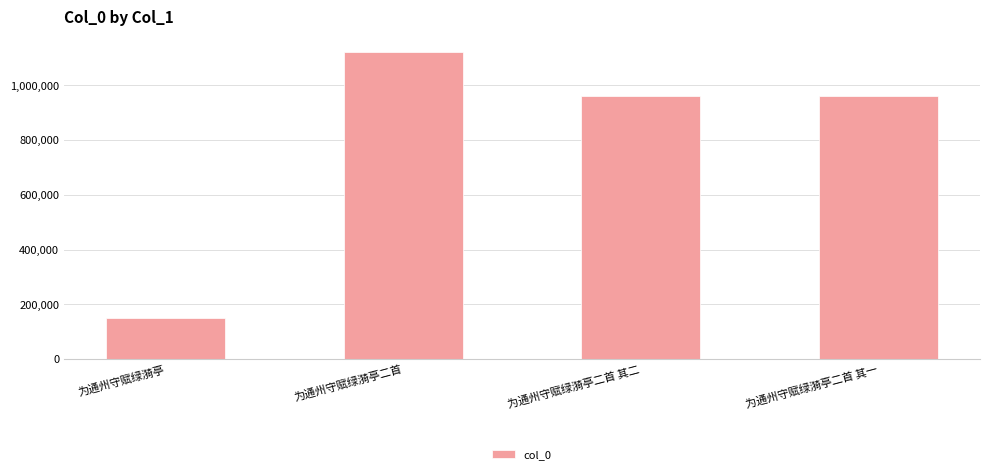

Are the bars horizontal?

No